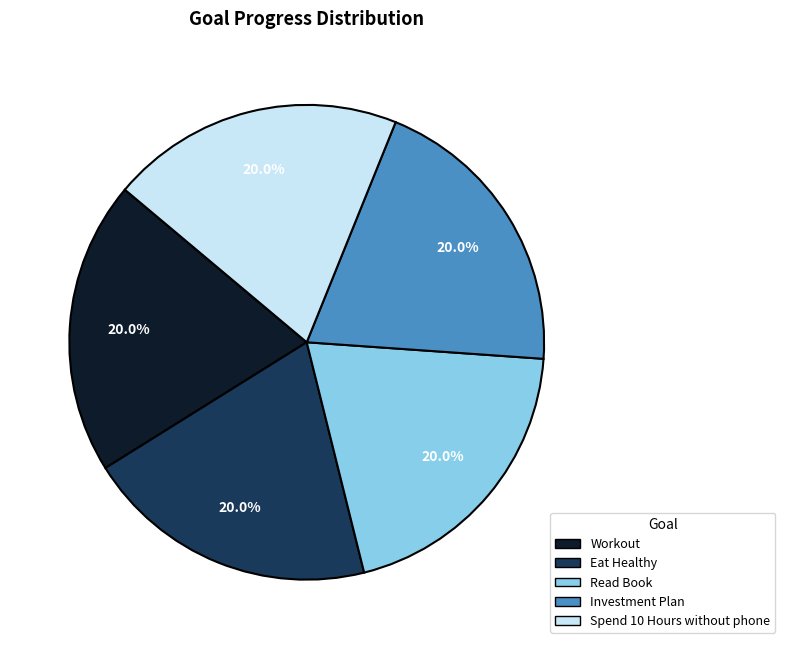

What is the total percentage of Read Book and Investment Plan?

40.0%